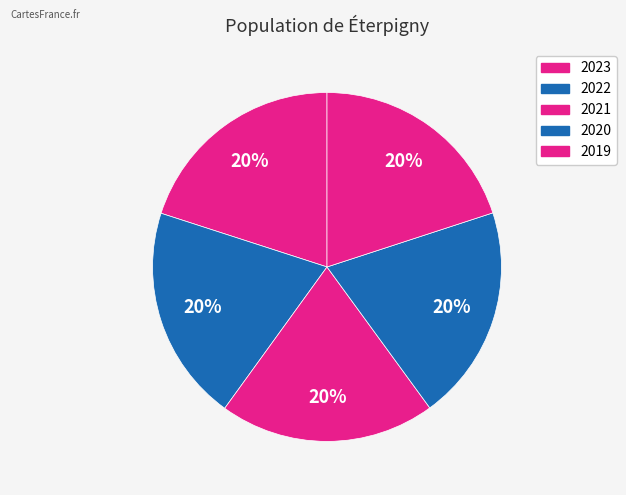

Is 2021 the majority of the pie?

No